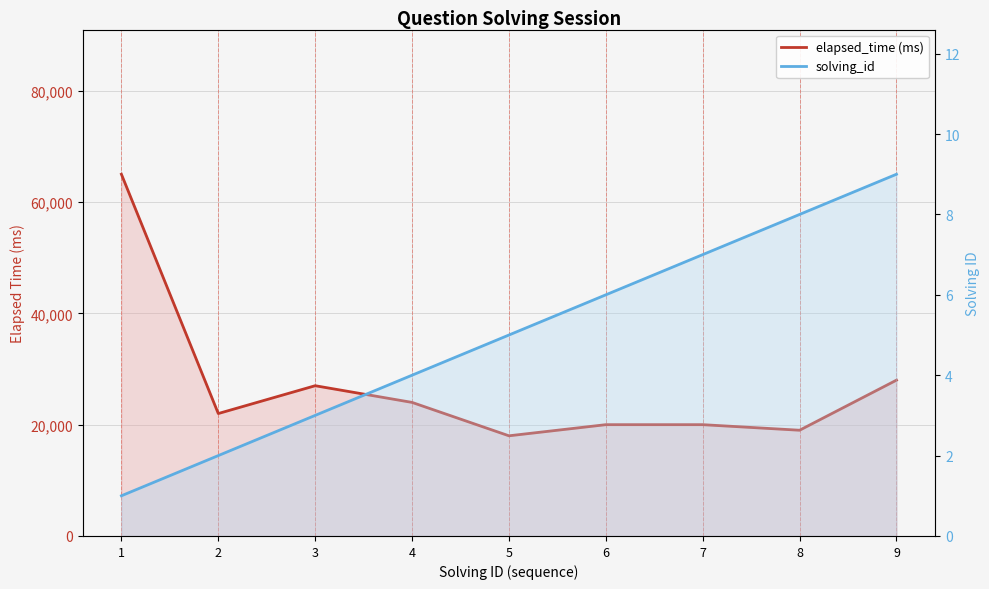

In elapsed_time (ms), how many points are higher than both neighbors (excluding endpoints)?

1